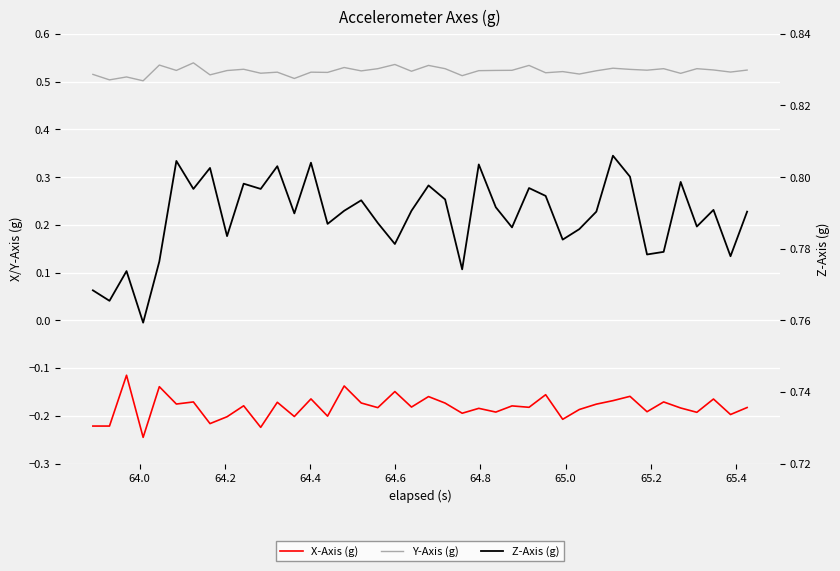

At how many categories does at least one series exceed 0?

40